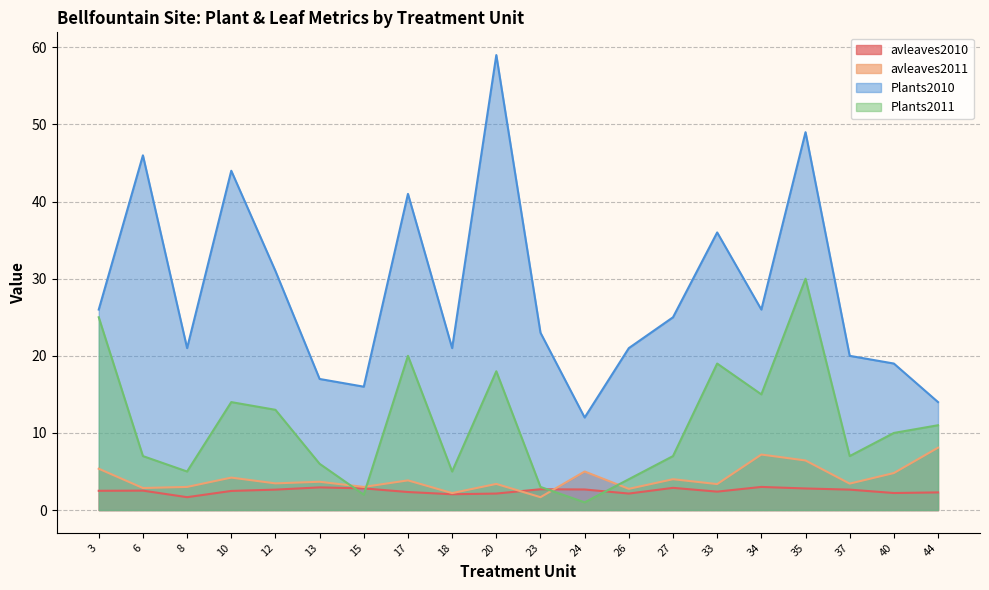

Reading right to left, extract all data points from this chart.

avleaves2010: 44=2.3	40=2.2	37=2.6	35=2.8	34=3.0	33=2.4	27=2.9	26=2.1	24=2.7	23=2.7	20=2.1	18=2.0	17=2.3	15=2.8	13=2.9	12=2.6	10=2.5	8=1.7	6=2.5	3=2.5
avleaves2011: 44=8.1	40=4.8	37=3.4	35=6.4	34=7.2	33=3.4	27=4.0	26=2.8	24=5.0	23=1.7	20=3.4	18=2.2	17=3.9	15=3.0	13=3.7	12=3.5	10=4.2	8=3.0	6=2.9	3=5.4
Plants2010: 44=14.0	40=19.0	37=20.0	35=49.0	34=26.0	33=36.0	27=25.0	26=21.0	24=12.0	23=23.0	20=59.0	18=21.0	17=41.0	15=16.0	13=17.0	12=31.0	10=44.0	8=21.0	6=46.0	3=26.0
Plants2011: 44=11.0	40=10.0	37=7.0	35=30.0	34=15.0	33=19.0	27=7.0	26=4.0	24=1.0	23=3.0	20=18.0	18=5.0	17=20.0	15=2.0	13=6.0	12=13.0	10=14.0	8=5.0	6=7.0	3=25.0